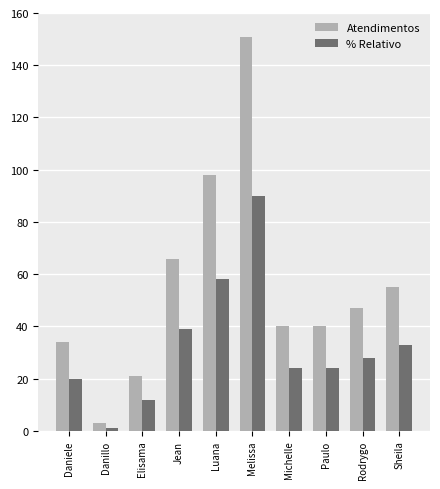

What is the difference between the Atendimentos values at Daniele and Melissa?

117